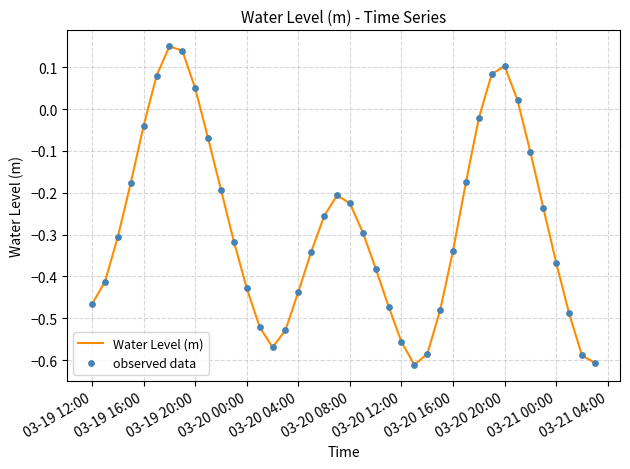

How many lines are shown in the chart?

1